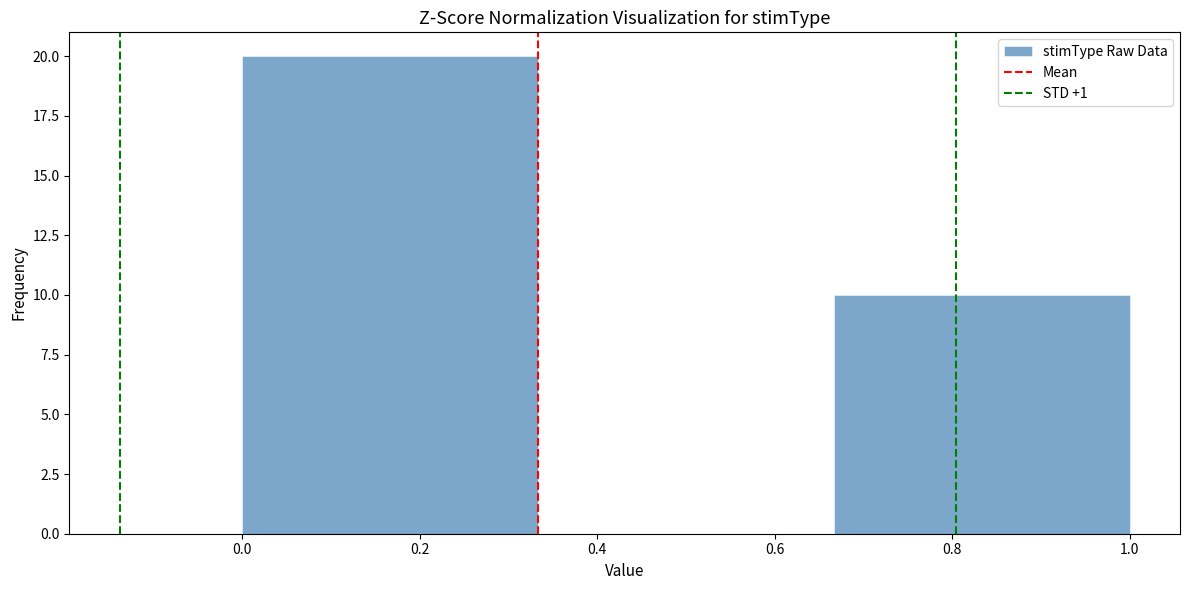

Over which range of the x-axis is the bar tallest?

0.00 to 0.34